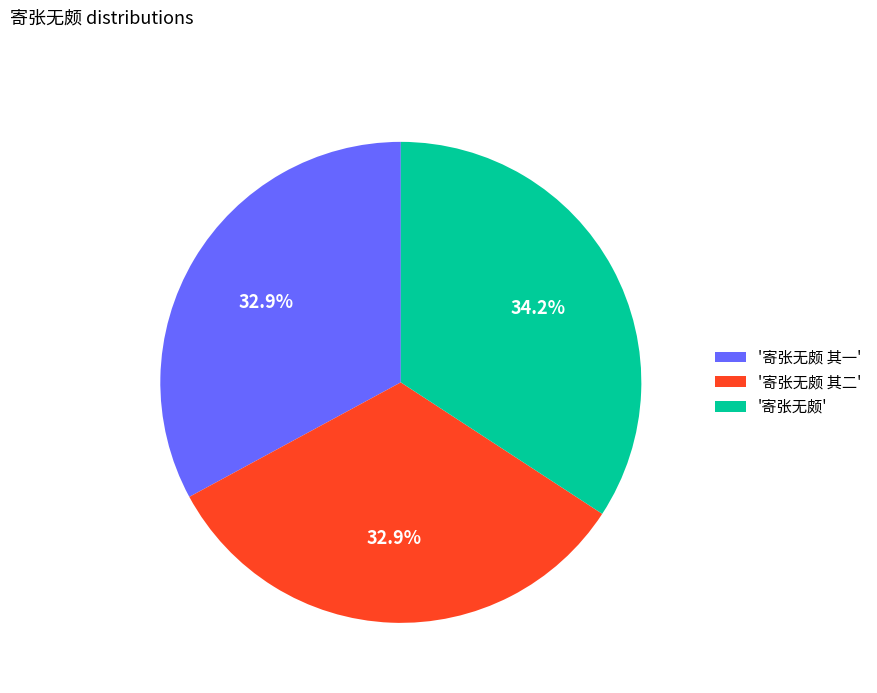

What portion of the pie excludes '寄张无颇'?

65.8%